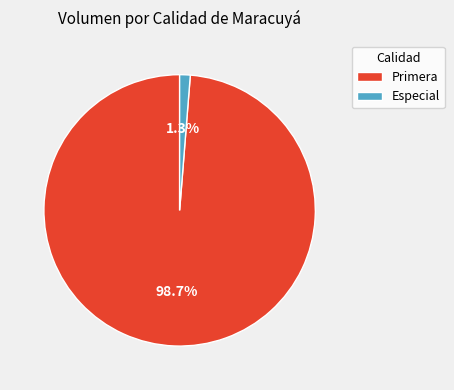

Rank the categories by value from highest to lowest.

Primera, Especial